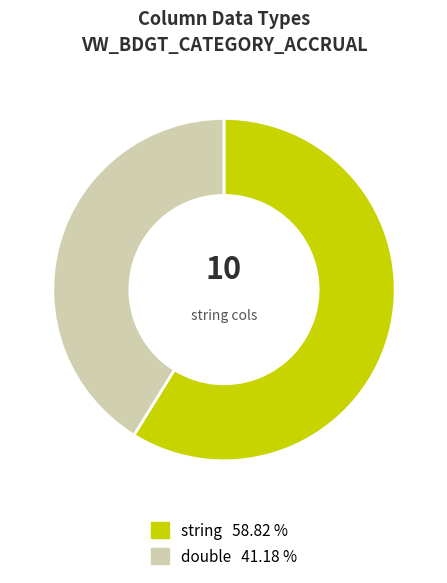

What is the ratio of the value at double 41.18 % to the value at string 58.82 %?

0.7